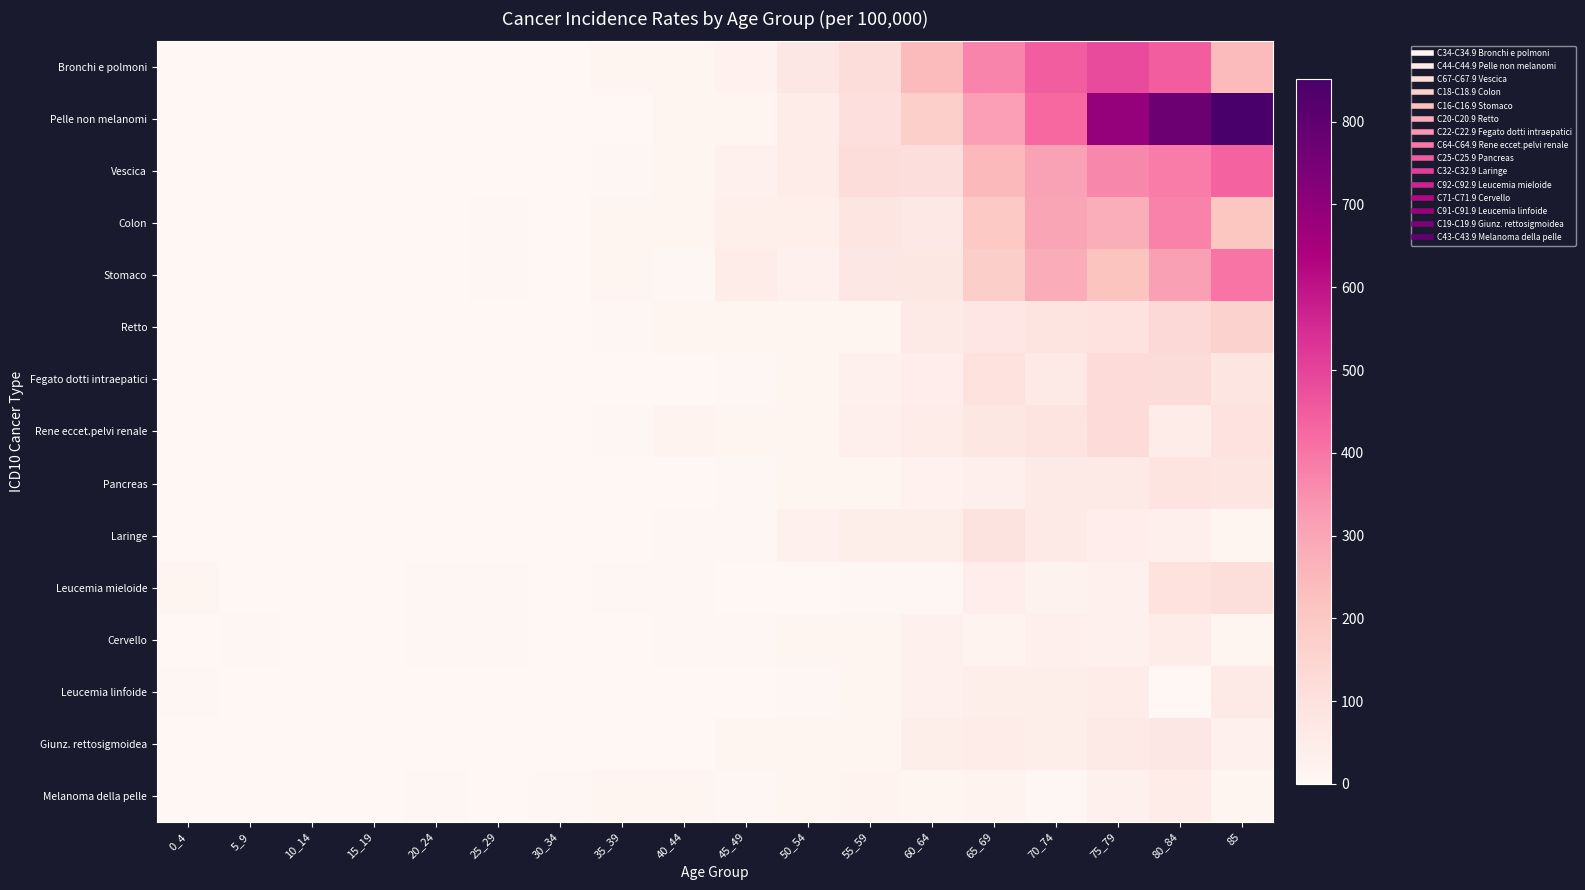

Which has a higher value, 35_39 or 80_84?

80_84